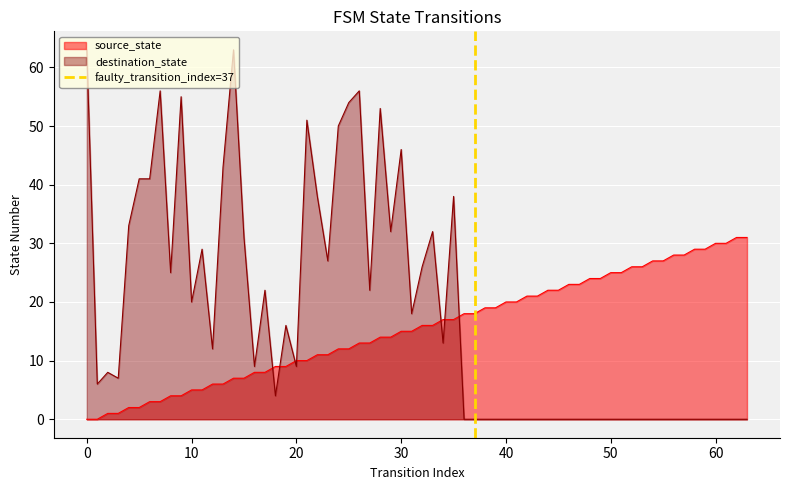

What is the highest value of the source_state series?

31